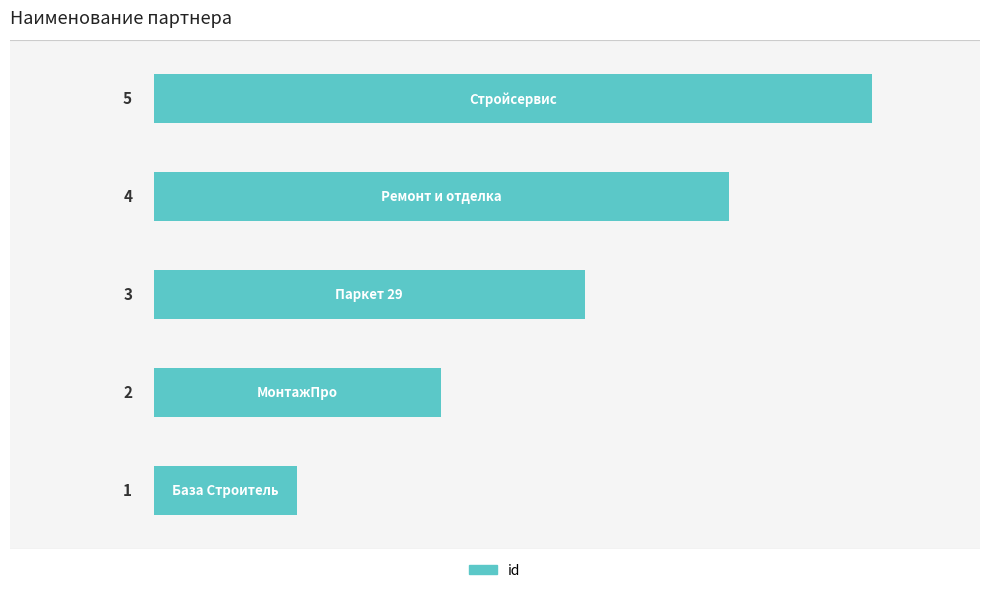

Count the values in the range 2 to 4.

3